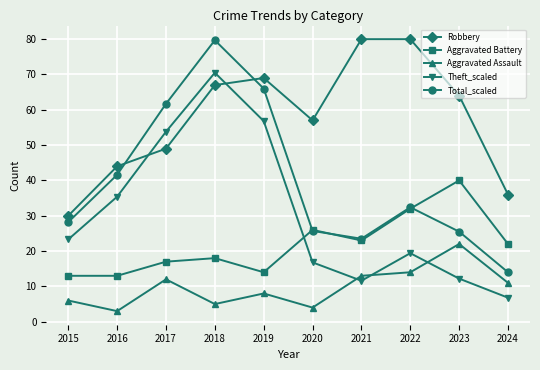

What is the sum of the Total_scaled values at 2020 and 2024?

39.7